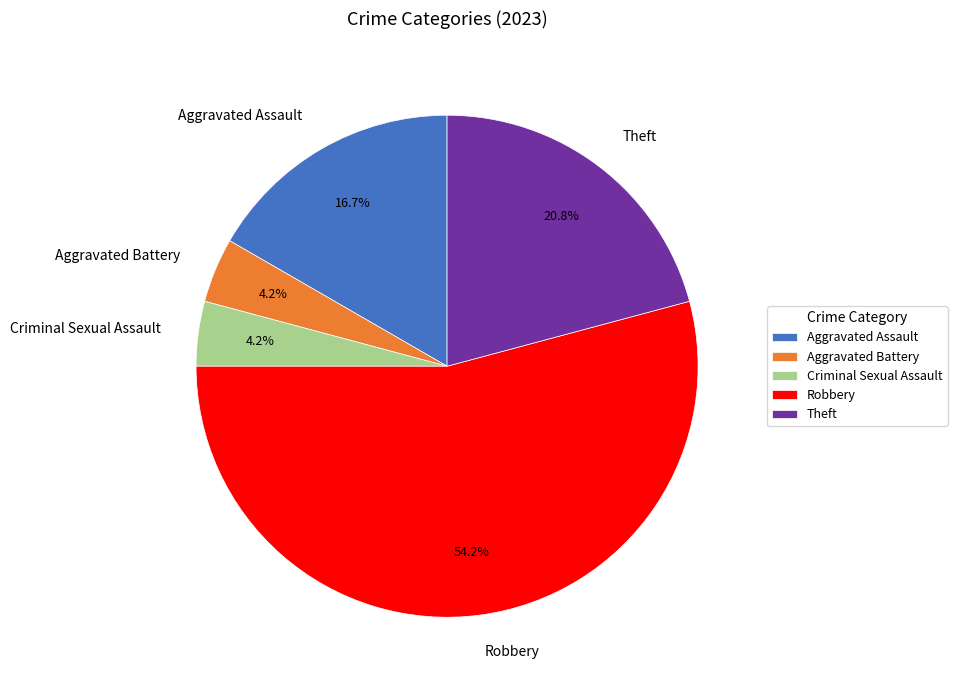

Does Aggravated Battery account for over 50% of the chart?

No